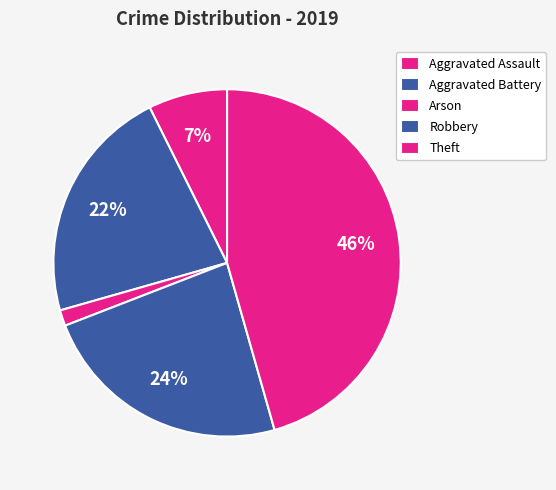

How many slices are in this pie chart?

5